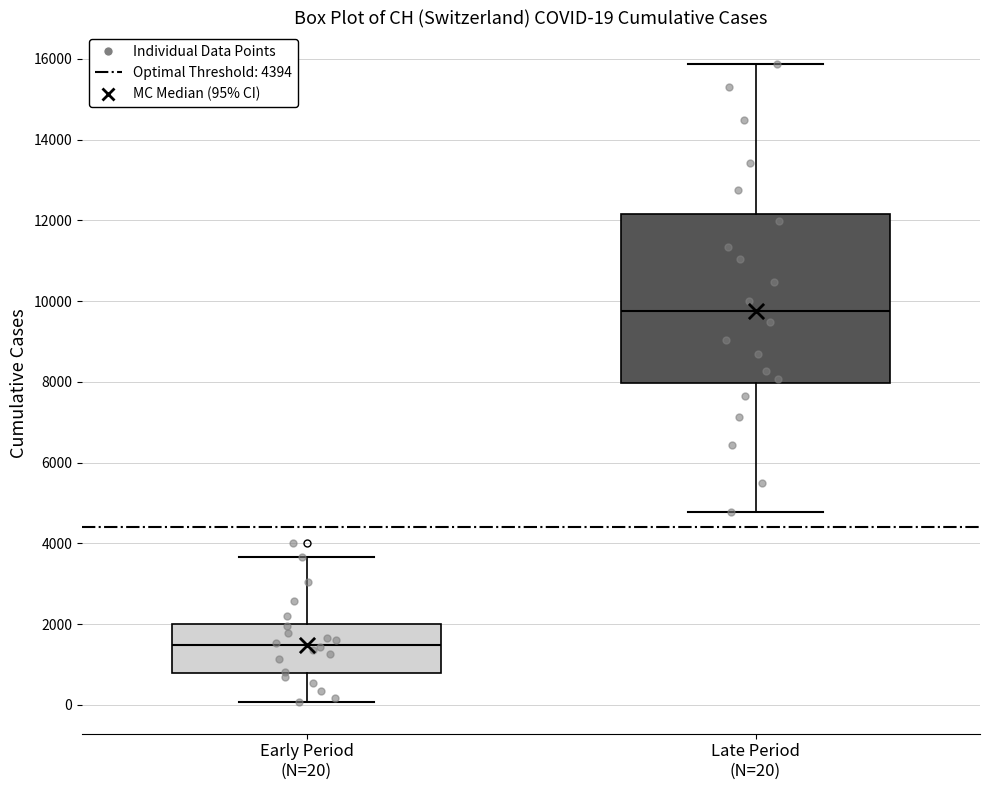

Which box's median line is the lowest?

Early Period (N=20)